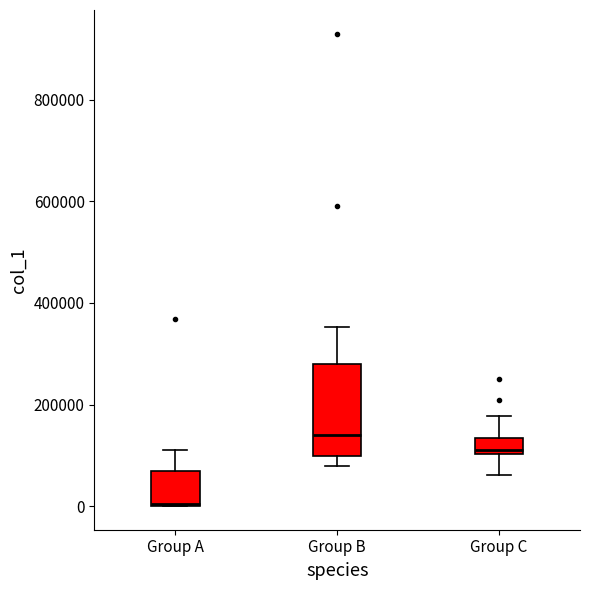

Reading left to right, transcribe this box plot: for each box, give where its median line is, the range the box spans, and where its two whiskers end, as read against the y-axis. The values are not printed on the chart, so give them approximately, as read against the axis.

Group A: median 0, box 0 to 60000, whiskers 0 to 120000
Group B: median 140000, box 100000 to 280000, whiskers 80000 to 360000
Group C: median 120000, box 100000 to 140000, whiskers 60000 to 180000